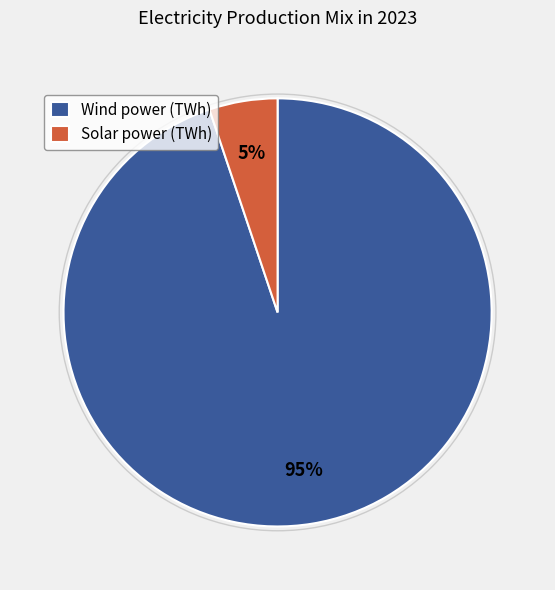

Do Wind power (TWh) and Solar power (TWh) together represent more than half of the pie?

Yes